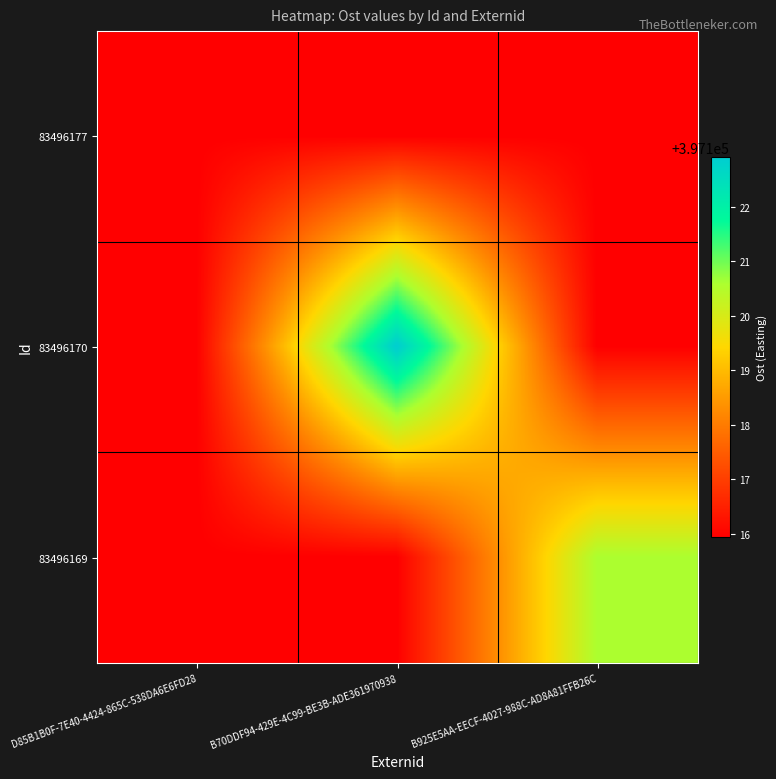

Which has a higher value, B70DDF94-429E-4C99-BE3B-ADE361970938 or D85B1B0F-7E40-4424-865C-538DA6E6FD28?

B70DDF94-429E-4C99-BE3B-ADE361970938